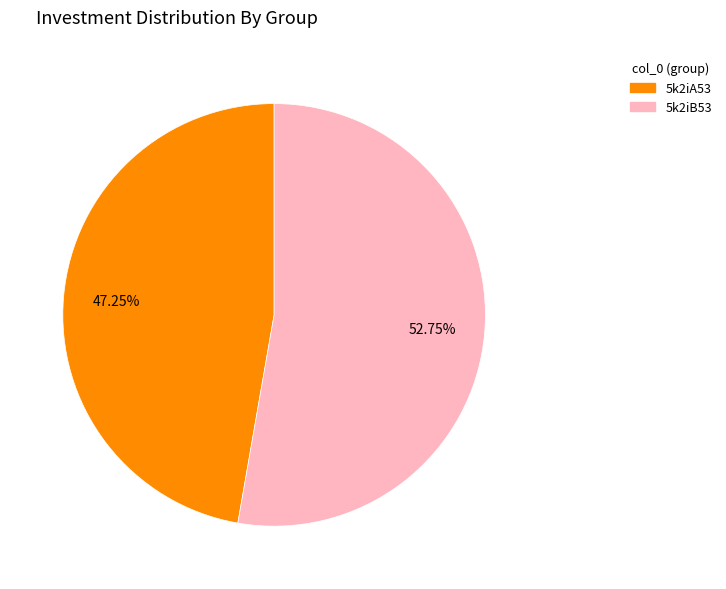

What is the total percentage of 5k2iB53 and 5k2iA53?

100.0%